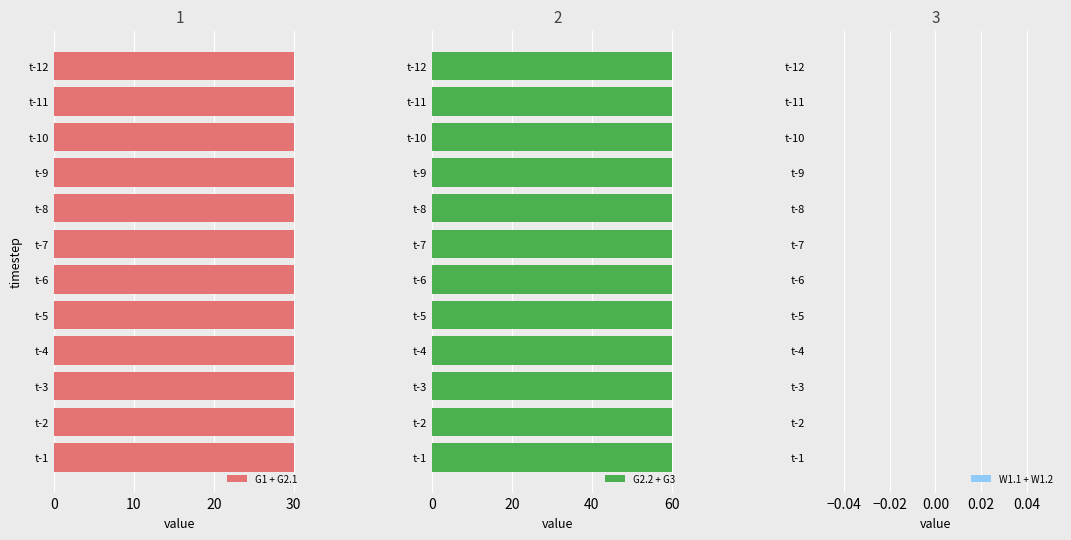

At which label does G1 reach its peak?

t-1